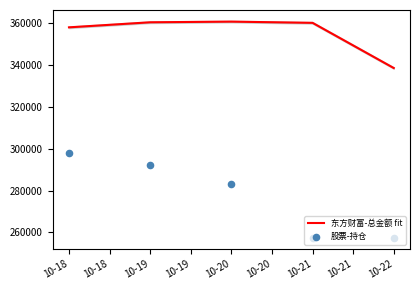

At which category is the sum across all series the highest?

10-18